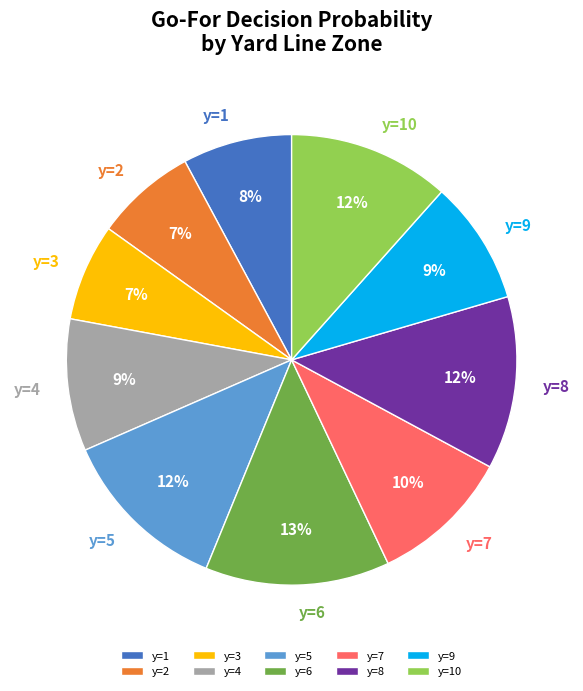

The y=2 slice represents 7% of the pie. True or false?

True